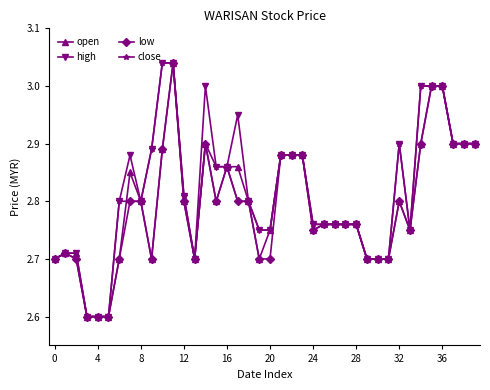

At how many categories does at least one series exceed 2?

40